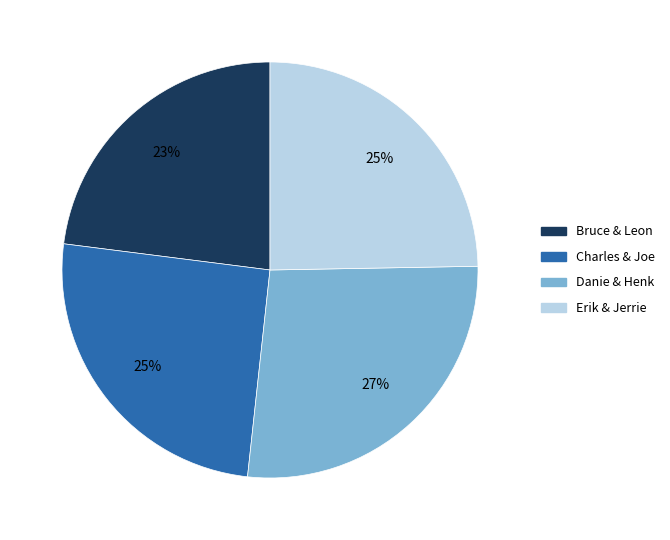

Does Bruce & Leon account for over 50% of the chart?

No